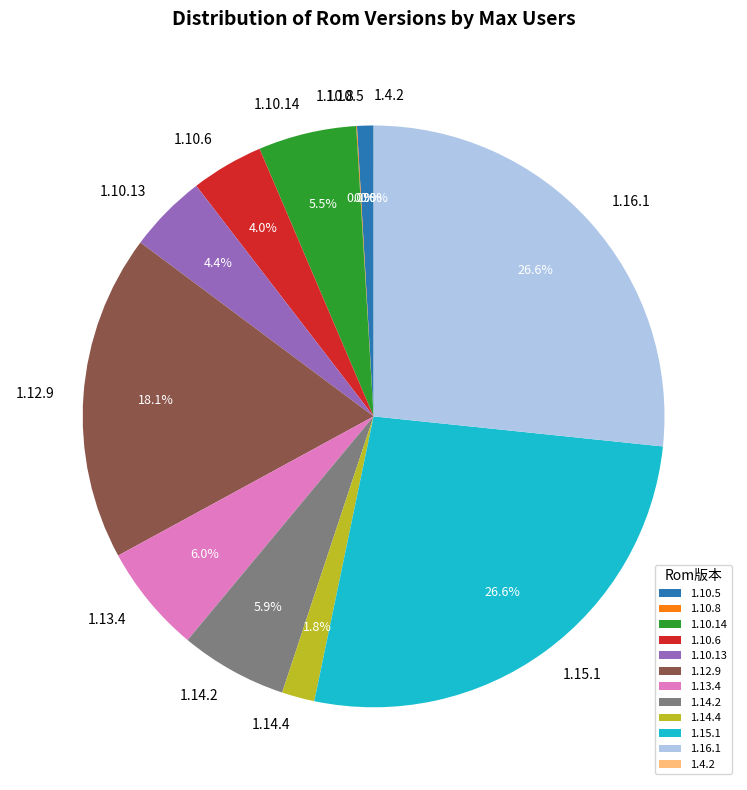

Is there any slice that represents more than half of the pie?

No